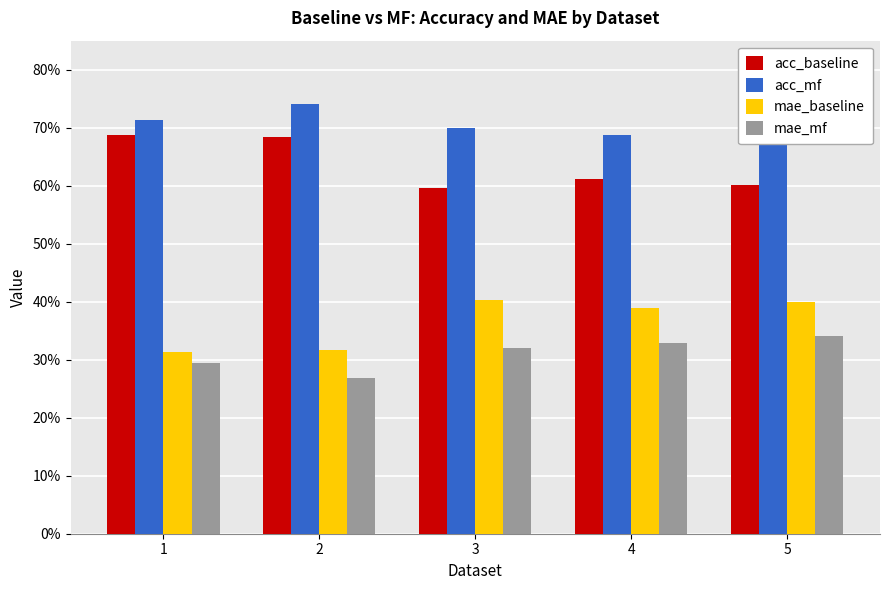

Rank the series at 2 from highest to lowest value.

acc_mf, acc_baseline, mae_baseline, mae_mf